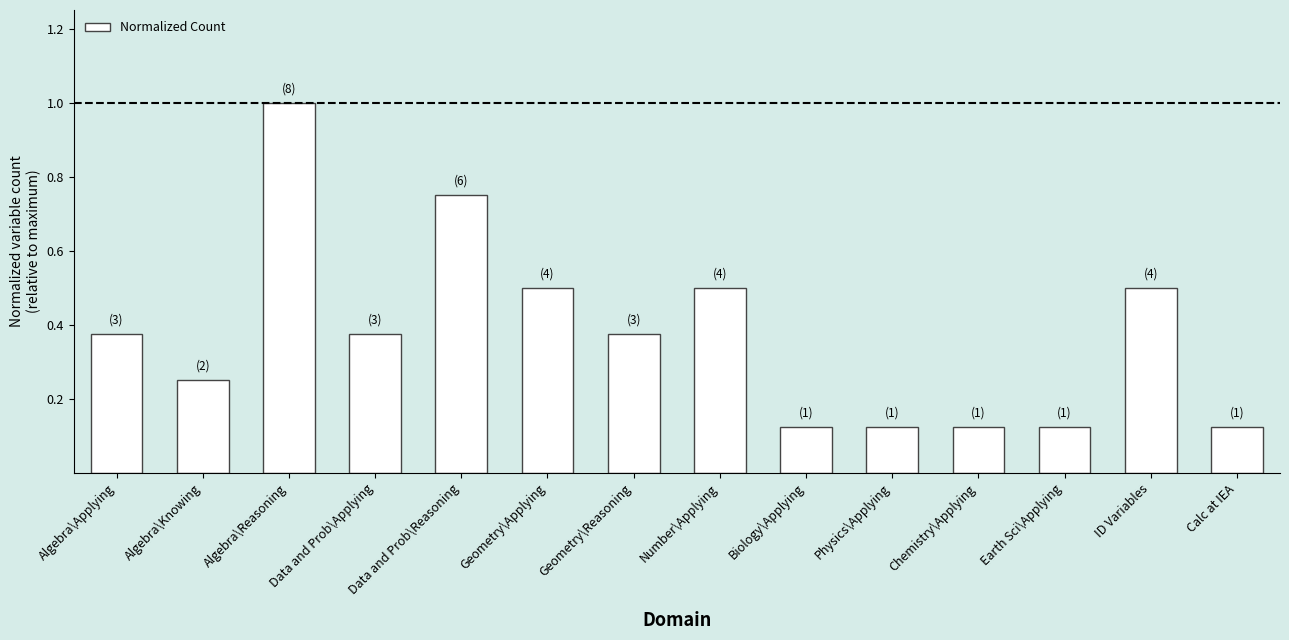

What is the label of the 10th bar from the left?

Physics\Applying